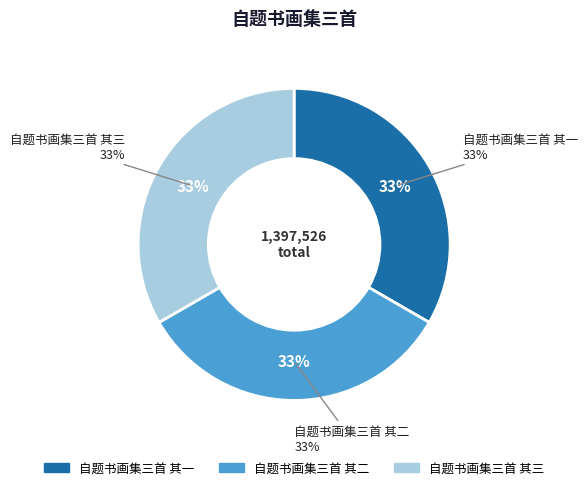

Do 自题书画集三首 其三 and 自题书画集三首 其二 together represent more than half of the pie?

Yes